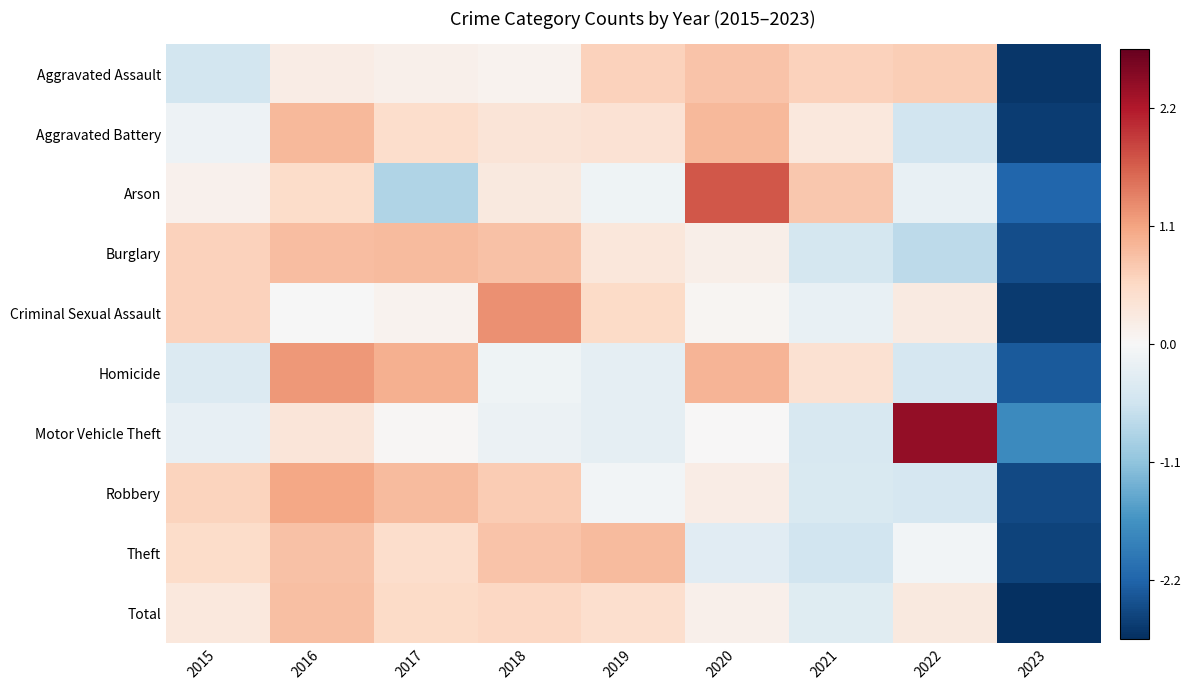

Rank the series by their maximum value, from highest to lowest.

Motor Vehicle Theft, Arson, Criminal Sexual Assault, Homicide, Robbery, Aggravated Battery, Burglary, Theft, Total, Aggravated Assault